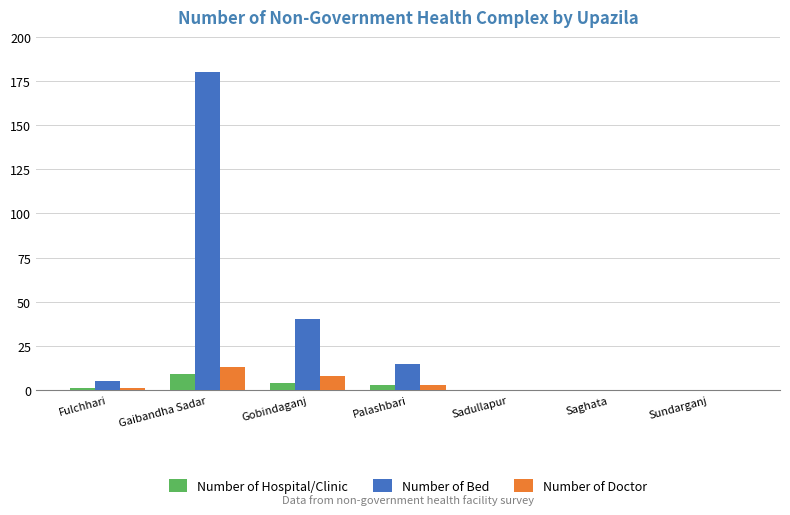

How many groups of bars are there?

7